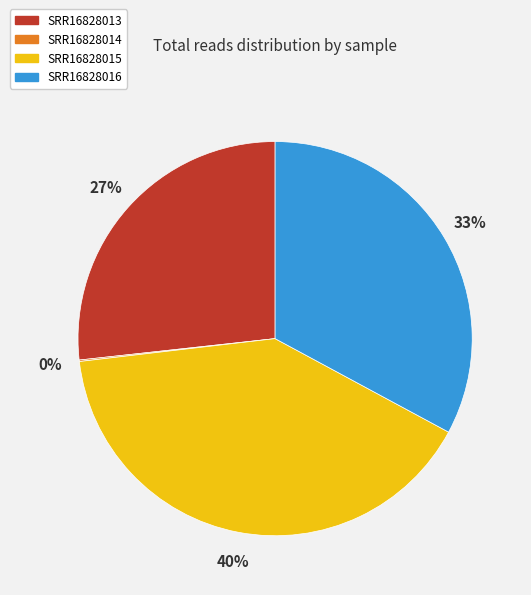

Is there any slice that represents more than half of the pie?

No